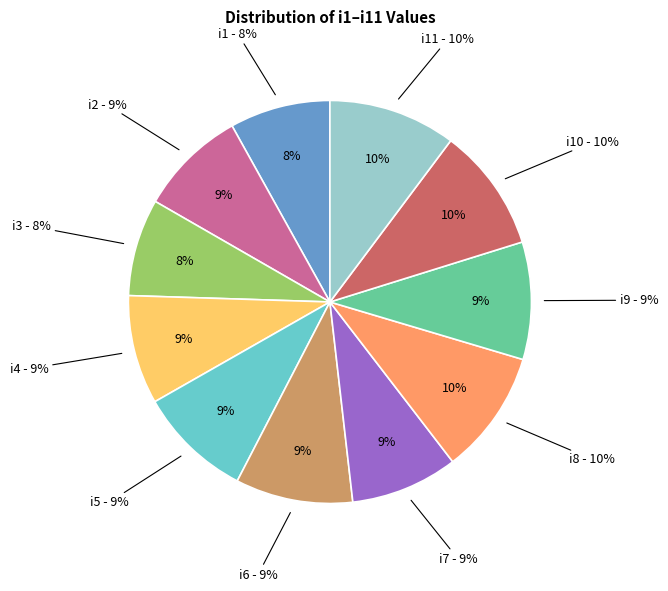

To the nearest percent, what percentage of the pie is i2?

9%